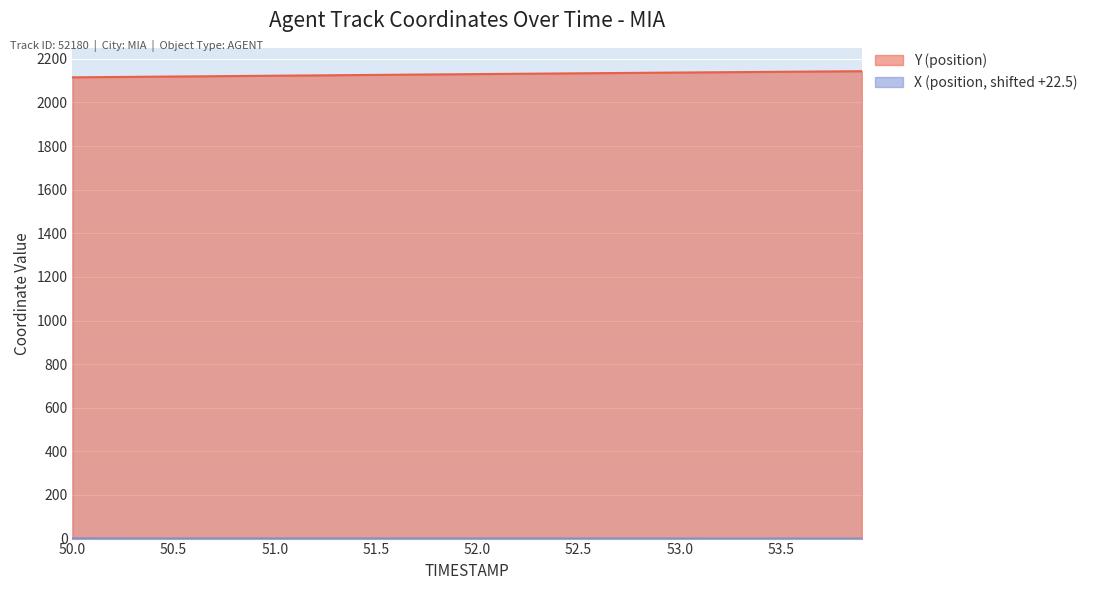

What is the label of the 29th point from the left?

52.8